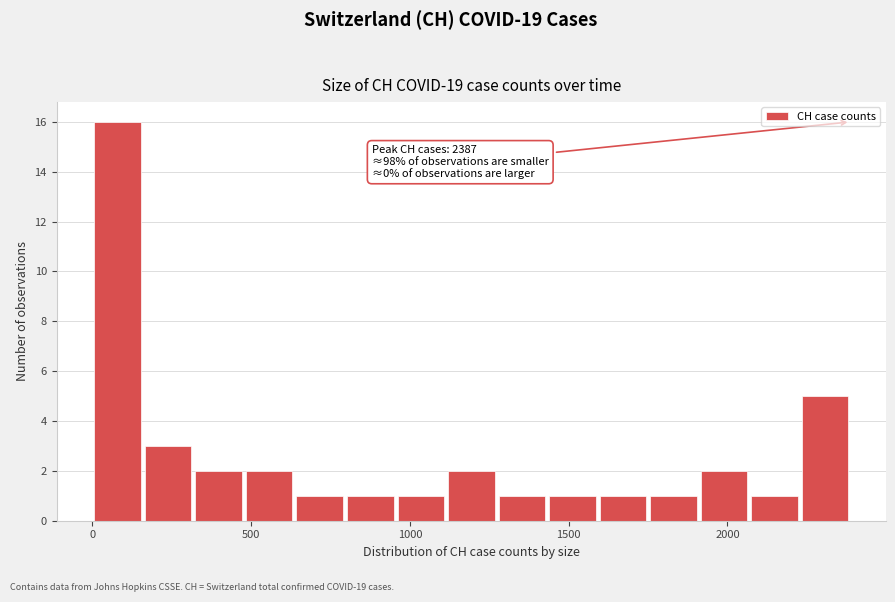

Read against the x-axis, roughly where is the centre of the tallest bar?

100